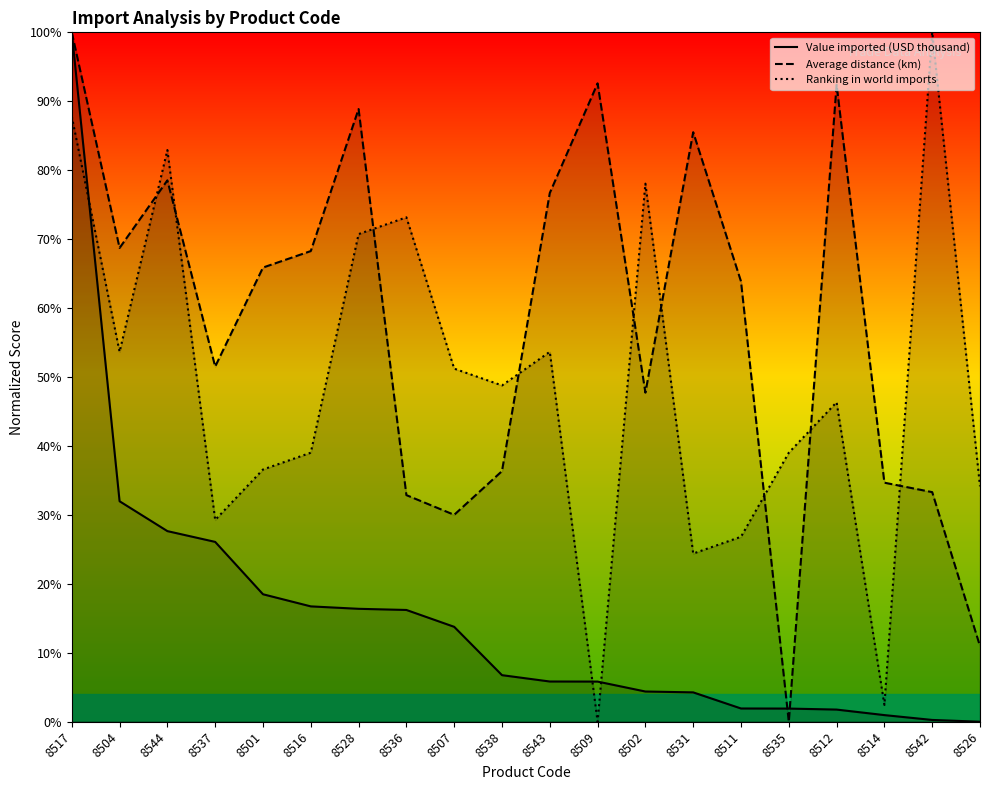

At which category does Ranking in world imports reach its first local peak?

8544